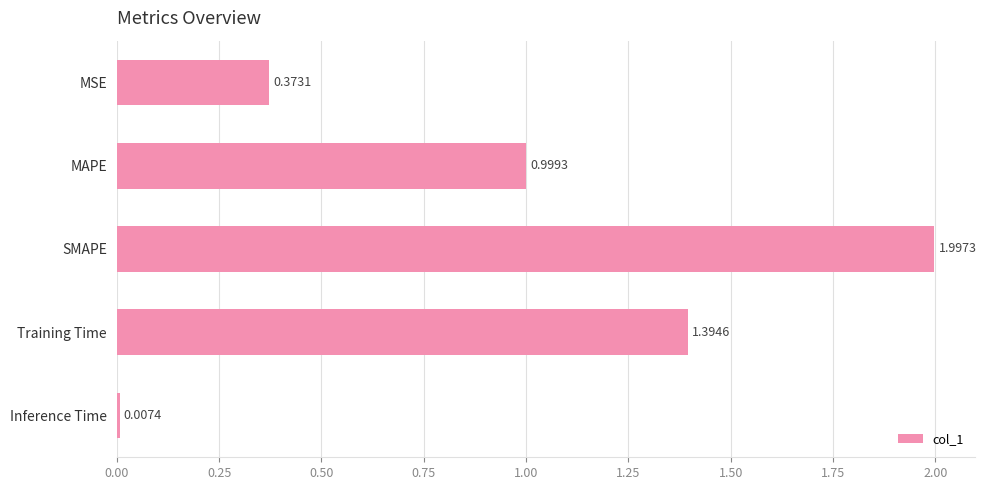

At which label is the value closest to 1?

MAPE